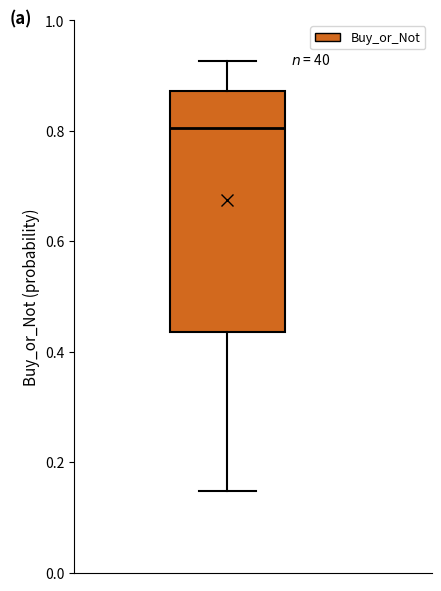

Transcribe this box plot: give where the median line is, the range the box spans, and where the two whiskers end, as read against the y-axis. The values are not printed on the chart, so give them approximately, as read against the axis.

median 0.80, box 0.44 to 0.88, whiskers 0.14 to 0.92